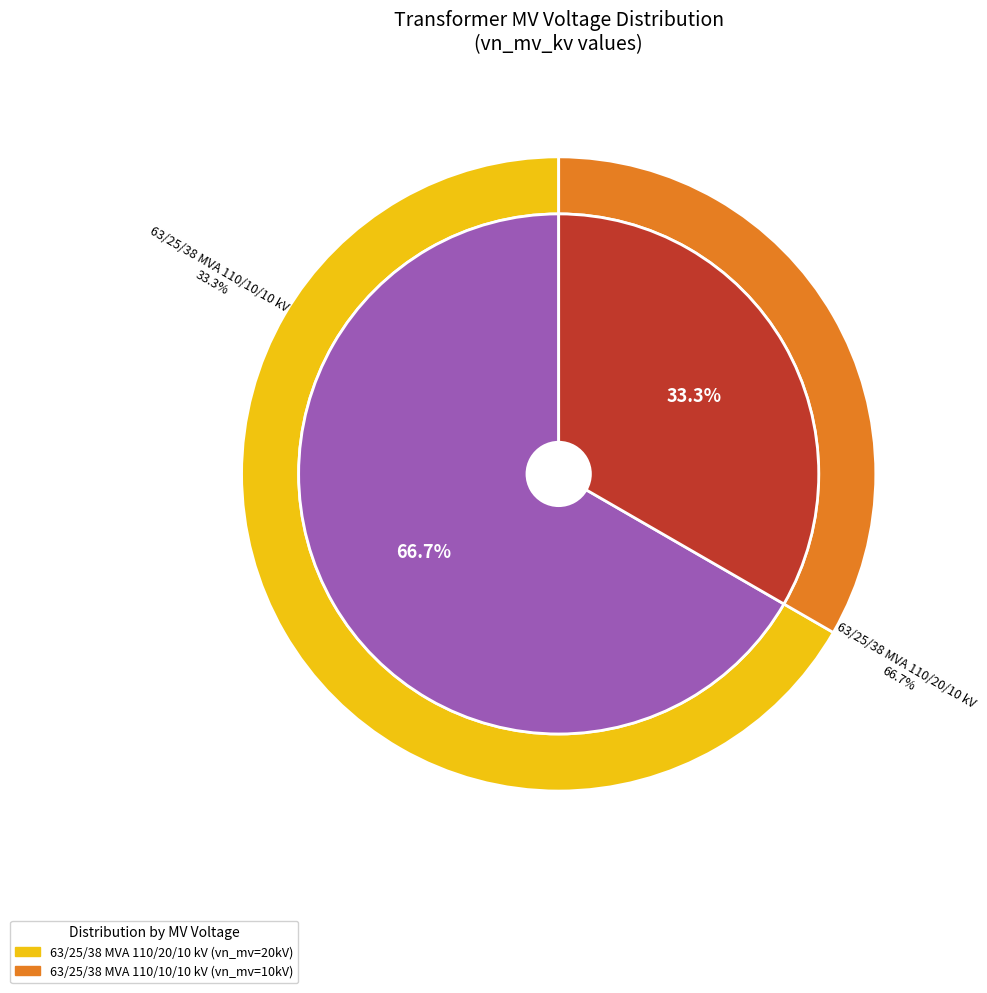

Does any single category account for the majority?

Yes